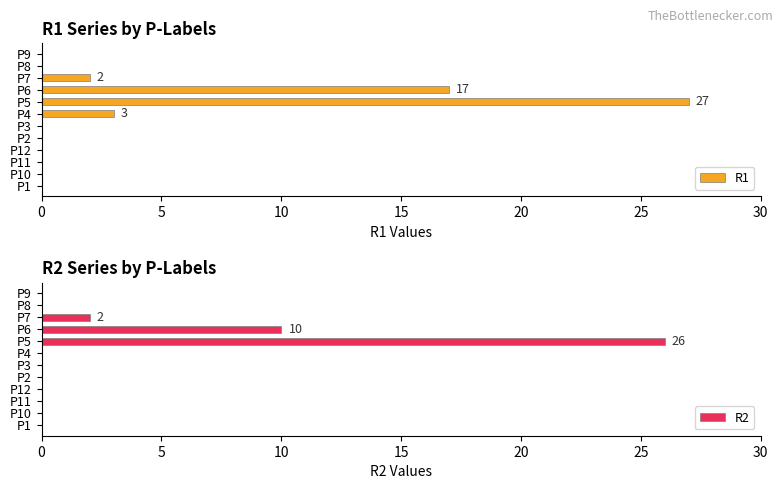

At which label does R1 reach its peak?

P5